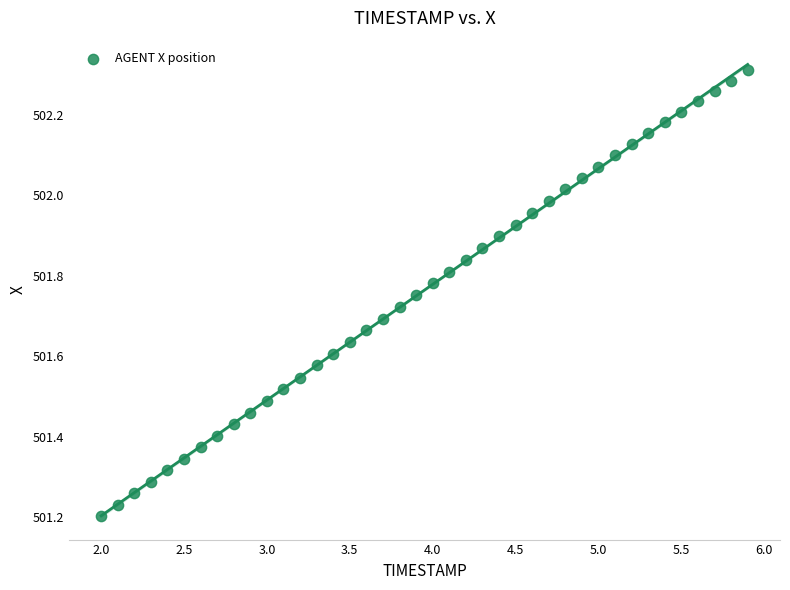

What is the range of Y values (max minus min)?

1.1